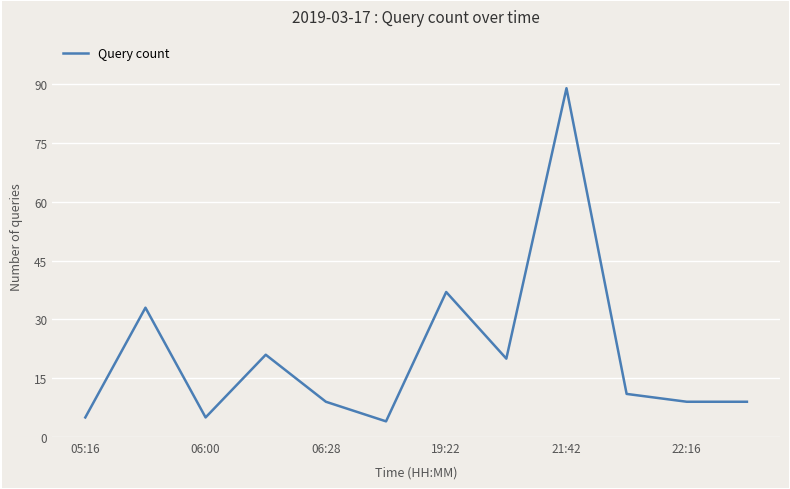

What is the sum of all values?

252